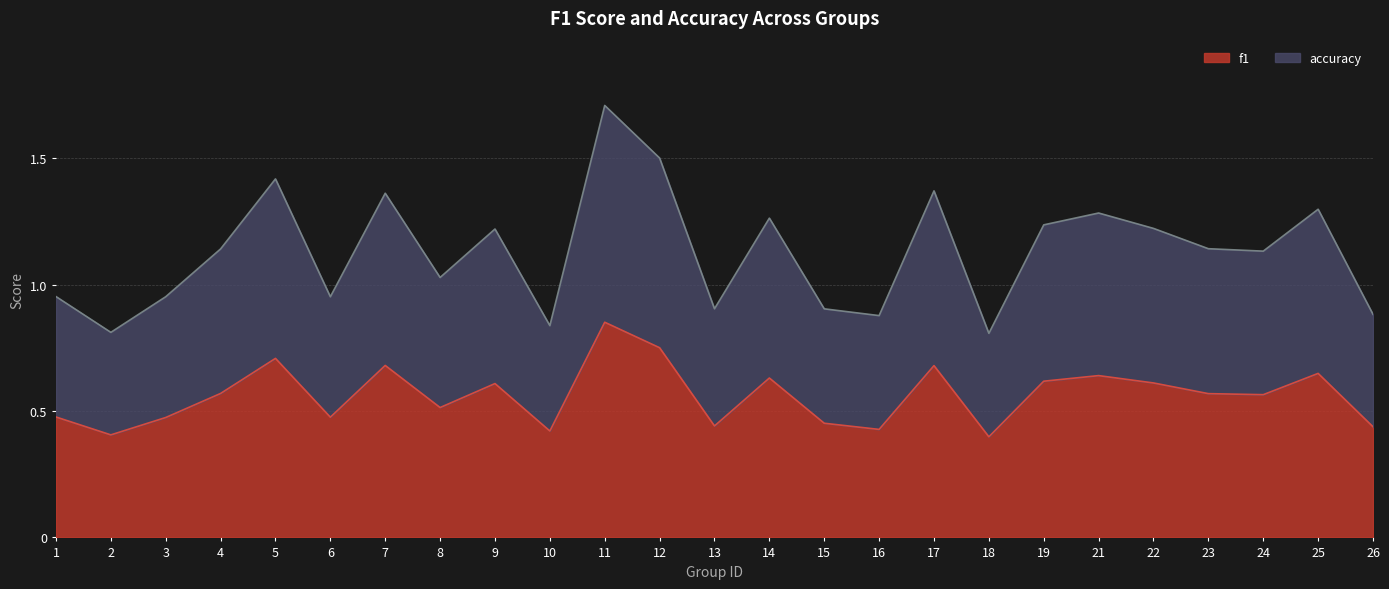

True or false: accuracy and f1 cross at least once.

False